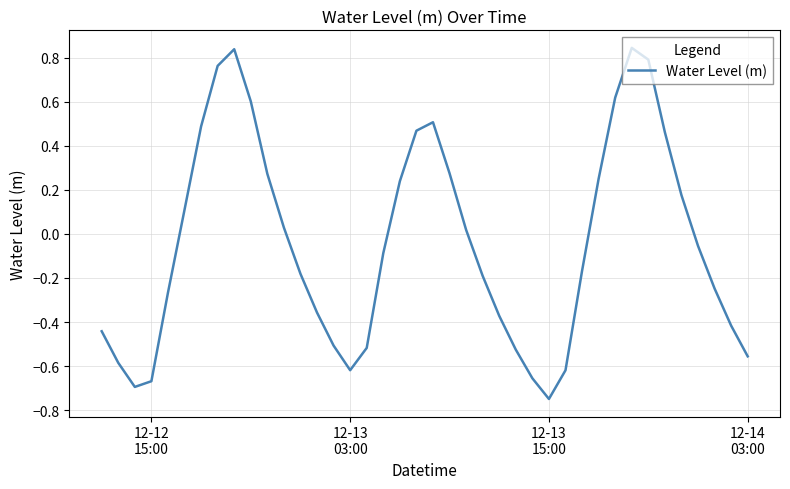

How many lines are shown in the chart?

1